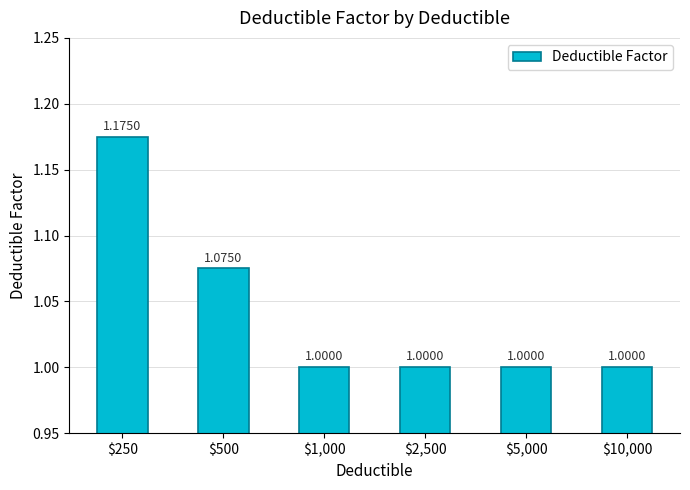

What is the label of the 4th bar from the right?

$1,000